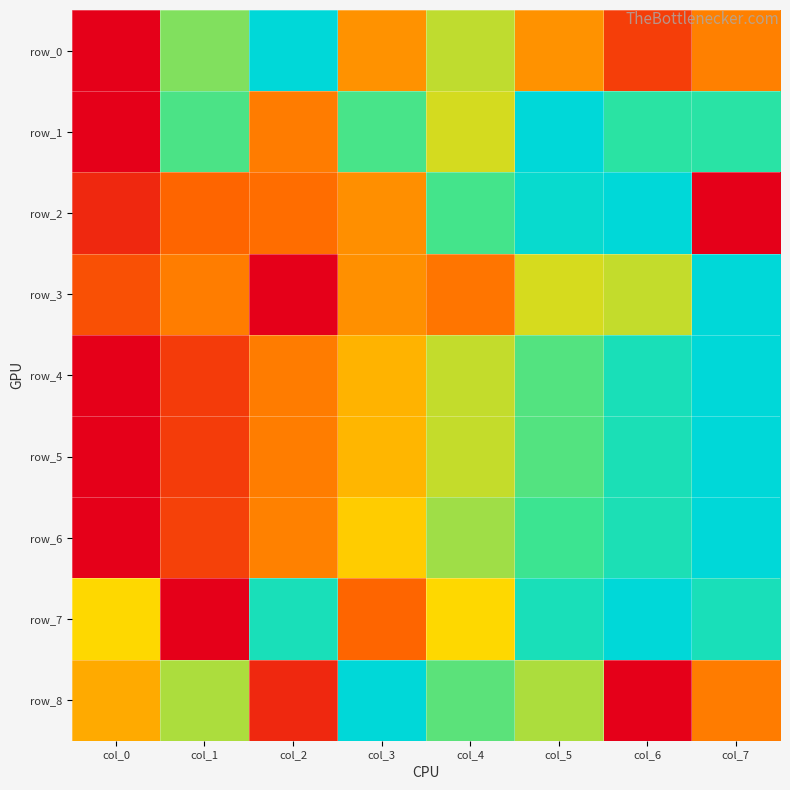

Reading left to right, transcribe all the data shown in this chart.

row_0: col_0=0.0	col_1=0.7	col_2=1.0	col_3=0.3	col_4=0.6	col_5=0.3	col_6=0.2	col_7=0.3
row_1: col_0=0.0	col_1=0.7	col_2=0.3	col_3=0.7	col_4=0.6	col_5=1.0	col_6=0.8	col_7=0.8
row_2: col_0=0.1	col_1=0.2	col_2=0.3	col_3=0.3	col_4=0.7	col_5=1.0	col_6=1.0	col_7=0.0
row_3: col_0=0.2	col_1=0.3	col_2=0.0	col_3=0.3	col_4=0.3	col_5=0.5	col_6=0.6	col_7=1.0
row_4: col_0=0.0	col_1=0.1	col_2=0.3	col_3=0.4	col_4=0.6	col_5=0.7	col_6=0.9	col_7=1.0
row_5: col_0=0.0	col_1=0.1	col_2=0.3	col_3=0.4	col_4=0.6	col_5=0.7	col_6=0.9	col_7=1.0
row_6: col_0=0.0	col_1=0.2	col_2=0.3	col_3=0.5	col_4=0.6	col_5=0.7	col_6=0.9	col_7=1.0
row_7: col_0=0.5	col_1=0.0	col_2=0.9	col_3=0.2	col_4=0.5	col_5=0.9	col_6=1.0	col_7=0.9
row_8: col_0=0.4	col_1=0.6	col_2=0.1	col_3=1.0	col_4=0.7	col_5=0.6	col_6=0.0	col_7=0.3